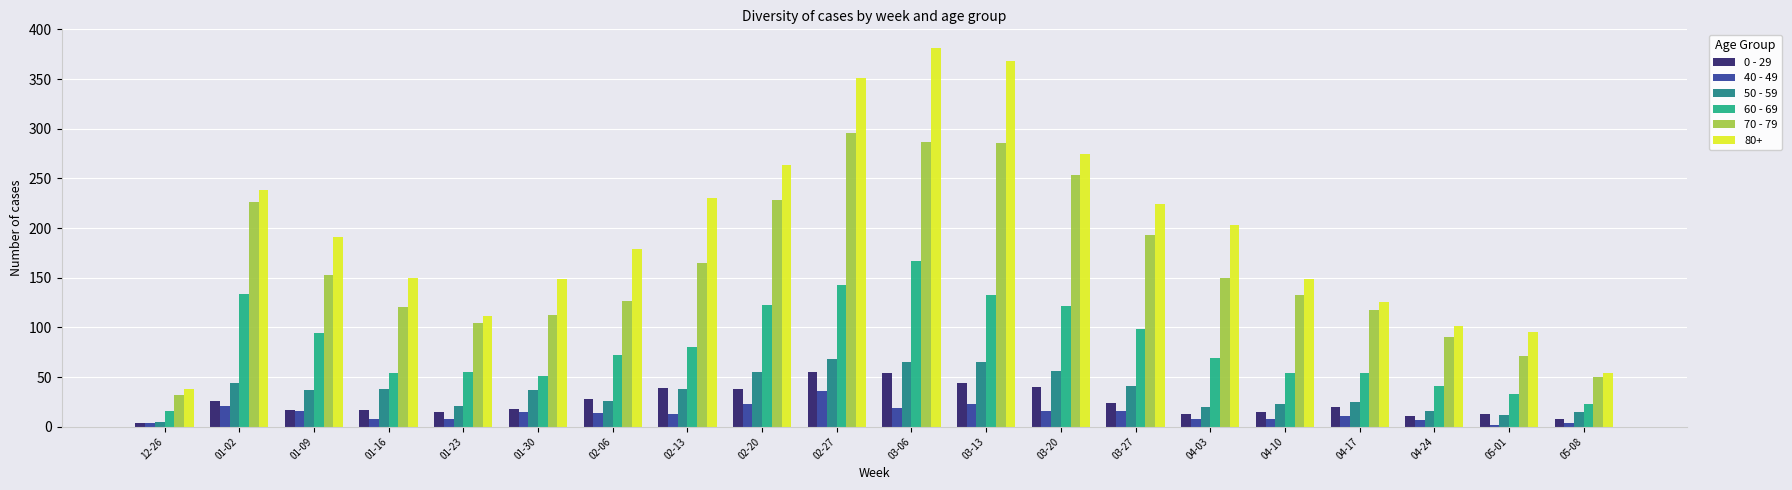

At which label does 60 - 69 reach its minimum?

12-26